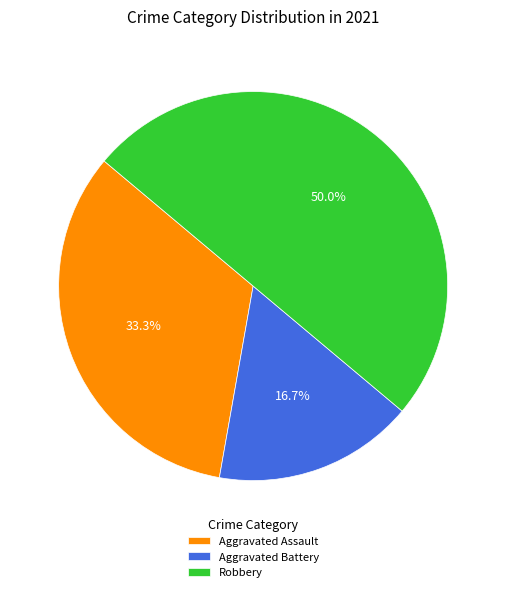

Approximately how many times larger is the value at Robbery compared to Aggravated Assault?

1.5